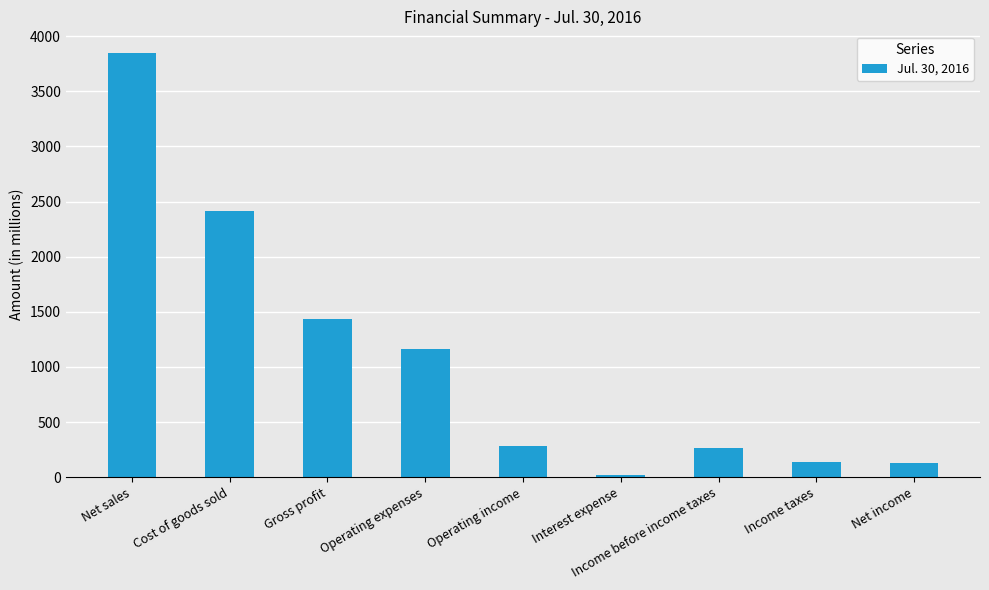

What is the change in value from Net sales to Income taxes?

-3713